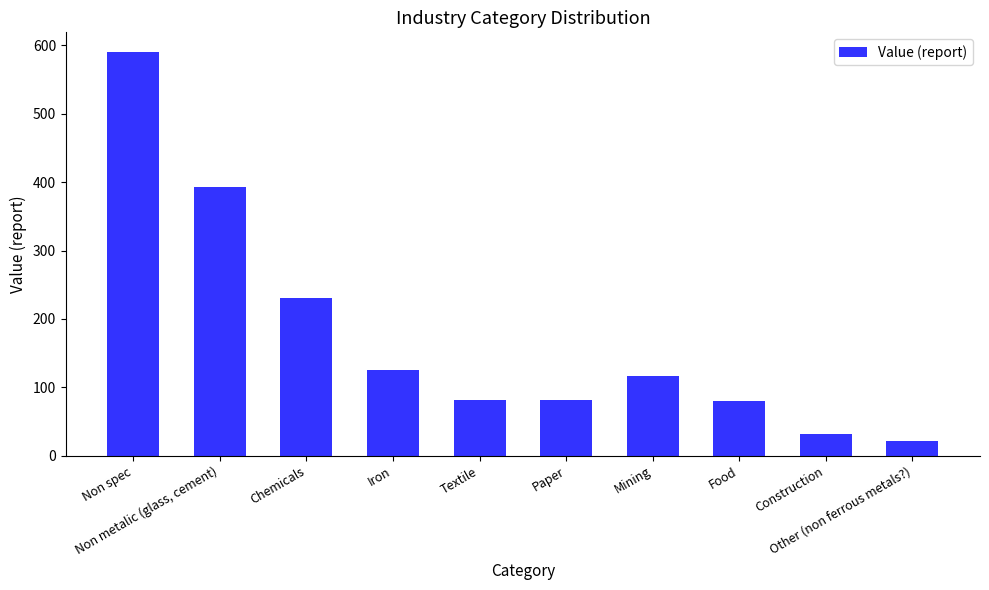

Read the value at Mining.

116.9